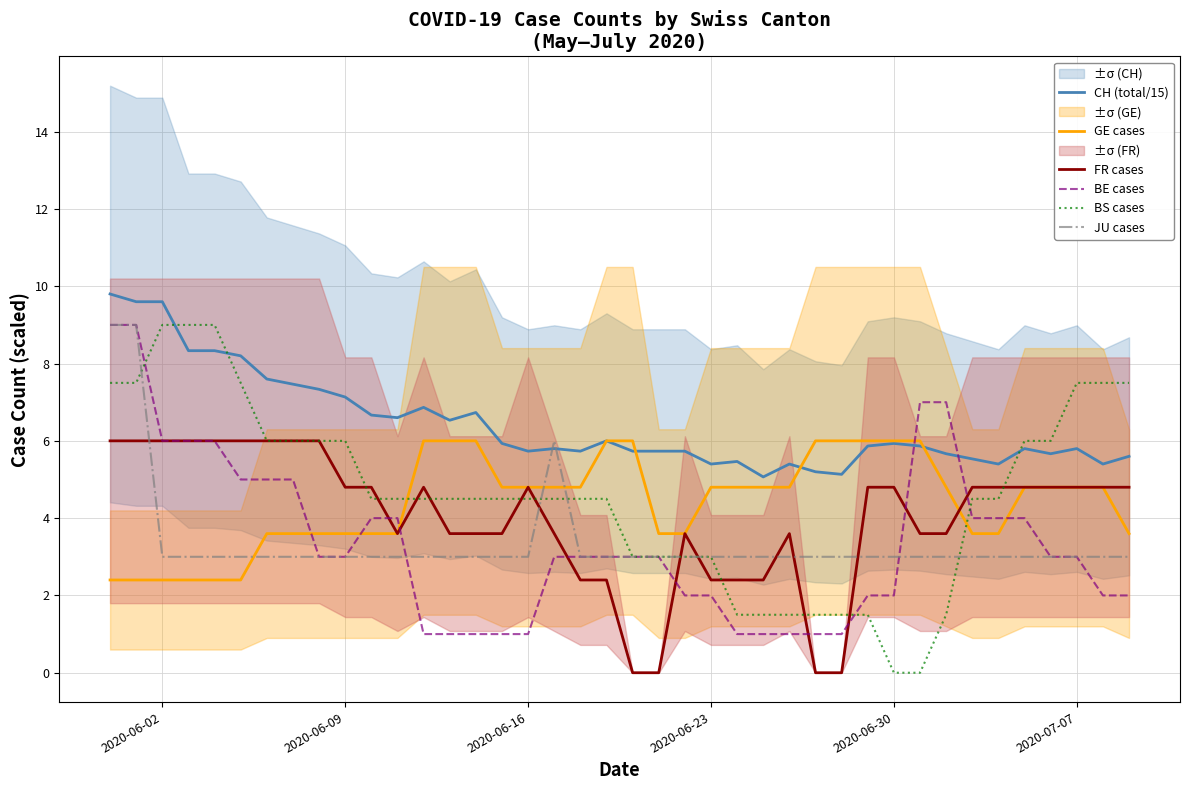

Reading right to left, transcribe all the data shown in this chart.

CH (total/15): 5.6	5.4	5.8	5.7	5.8	5.4	5.5	5.7	5.9	5.9	5.9	5.1	5.2	5.4	5.1	5.5	5.4	5.7	5.7	5.7	6.0	5.7	5.8	5.7	5.9	6.7	6.5	6.9	6.6	6.7	7.1	7.3	7.5	7.6	8.2	8.3	8.3	9.6	9.6	9.8
GE cases: 3.6	4.8	4.8	4.8	4.8	3.6	3.6	4.8	6.0	6.0	6.0	6.0	6.0	4.8	4.8	4.8	4.8	3.6	3.6	6.0	6.0	4.8	4.8	4.8	4.8	6.0	6.0	6.0	3.6	3.6	3.6	3.6	3.6	3.6	2.4	2.4	2.4	2.4	2.4	2.4
FR cases: 4.8	4.8	4.8	4.8	4.8	4.8	4.8	3.6	3.6	4.8	4.8	0.0	0.0	3.6	2.4	2.4	2.4	3.6	0.0	0.0	2.4	2.4	3.6	4.8	3.6	3.6	3.6	4.8	3.6	4.8	4.8	6.0	6.0	6.0	6.0	6.0	6.0	6.0	6.0	6.0
BE cases: 2.0	2.0	3.0	3.0	4.0	4.0	4.0	7.0	7.0	2.0	2.0	1.0	1.0	1.0	1.0	1.0	2.0	2.0	3.0	3.0	3.0	3.0	3.0	1.0	1.0	1.0	1.0	1.0	4.0	4.0	3.0	3.0	5.0	5.0	5.0	6.0	6.0	6.0	9.0	9.0
BS cases: 7.5	7.5	7.5	6.0	6.0	4.5	4.5	1.5	0.0	0.0	1.5	1.5	1.5	1.5	1.5	1.5	3.0	3.0	3.0	3.0	4.5	4.5	4.5	4.5	4.5	4.5	4.5	4.5	4.5	4.5	6.0	6.0	6.0	6.0	7.5	9.0	9.0	9.0	7.5	7.5
JU cases: 3.0	3.0	3.0	3.0	3.0	3.0	3.0	3.0	3.0	3.0	3.0	3.0	3.0	3.0	3.0	3.0	3.0	3.0	3.0	3.0	3.0	3.0	6.0	3.0	3.0	3.0	3.0	3.0	3.0	3.0	3.0	3.0	3.0	3.0	3.0	3.0	3.0	3.0	9.0	9.0